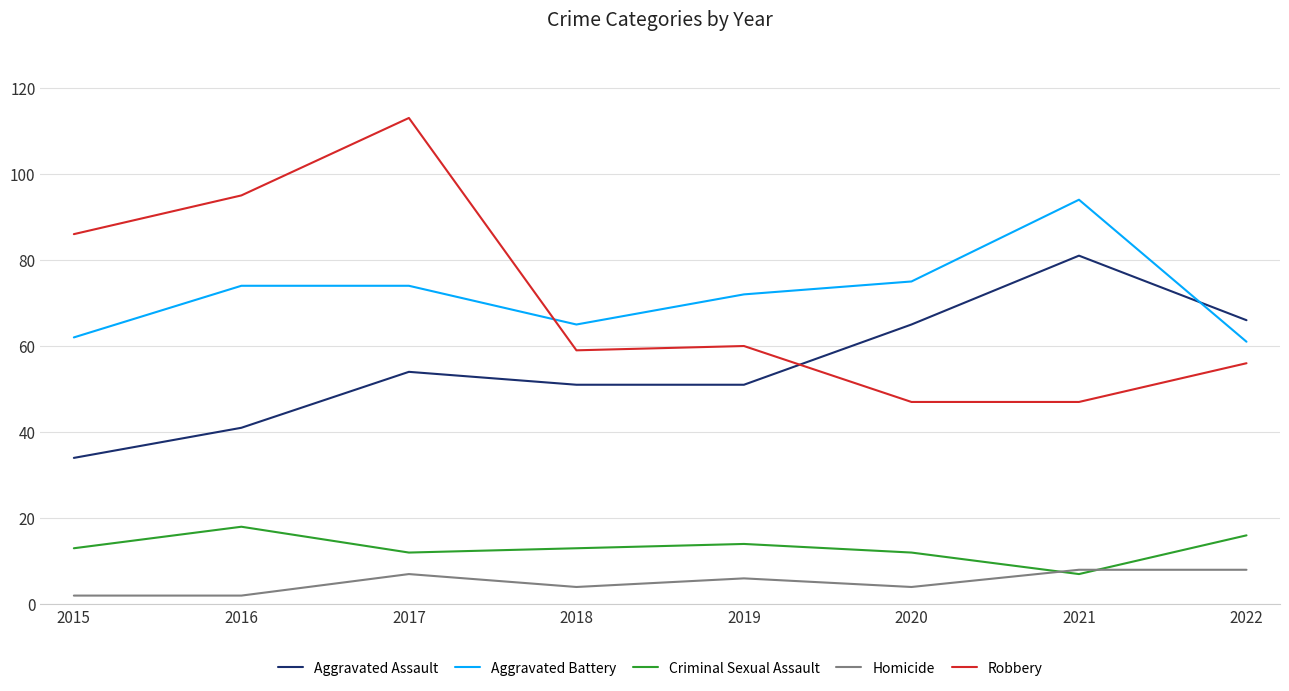

True or false: Homicide and Robbery cross at least once.

False